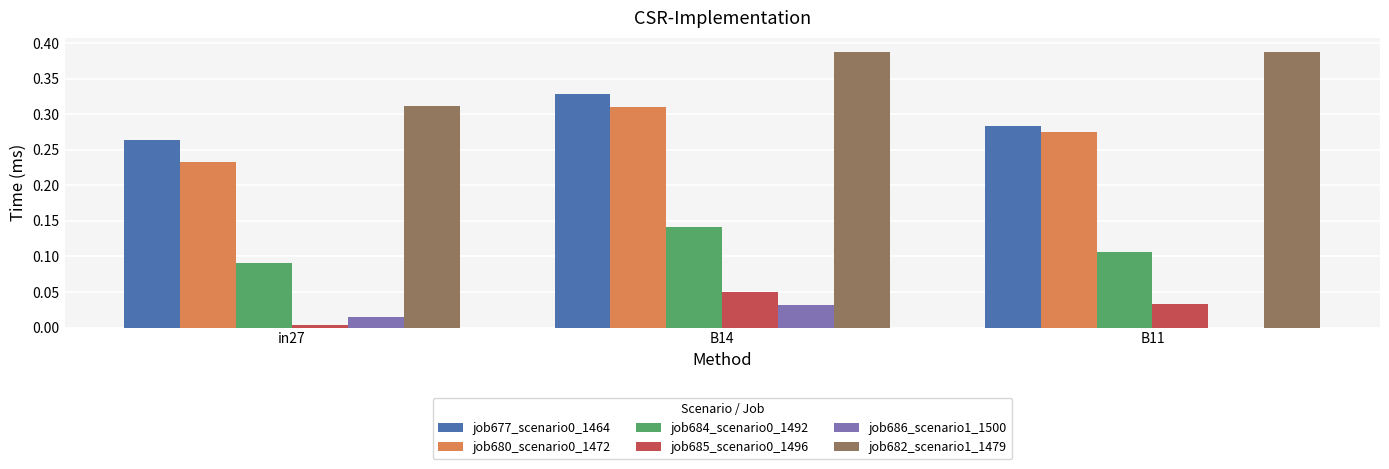

What is the sum of the job682_scenario1_1479 values at B14 and in27?

0.7